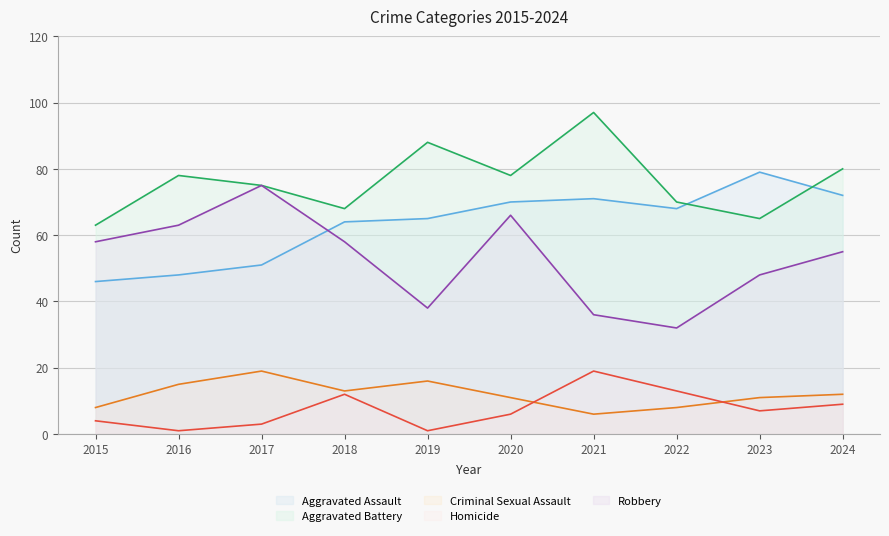

What is the value of the Homicide point at the 1st from the left?

4